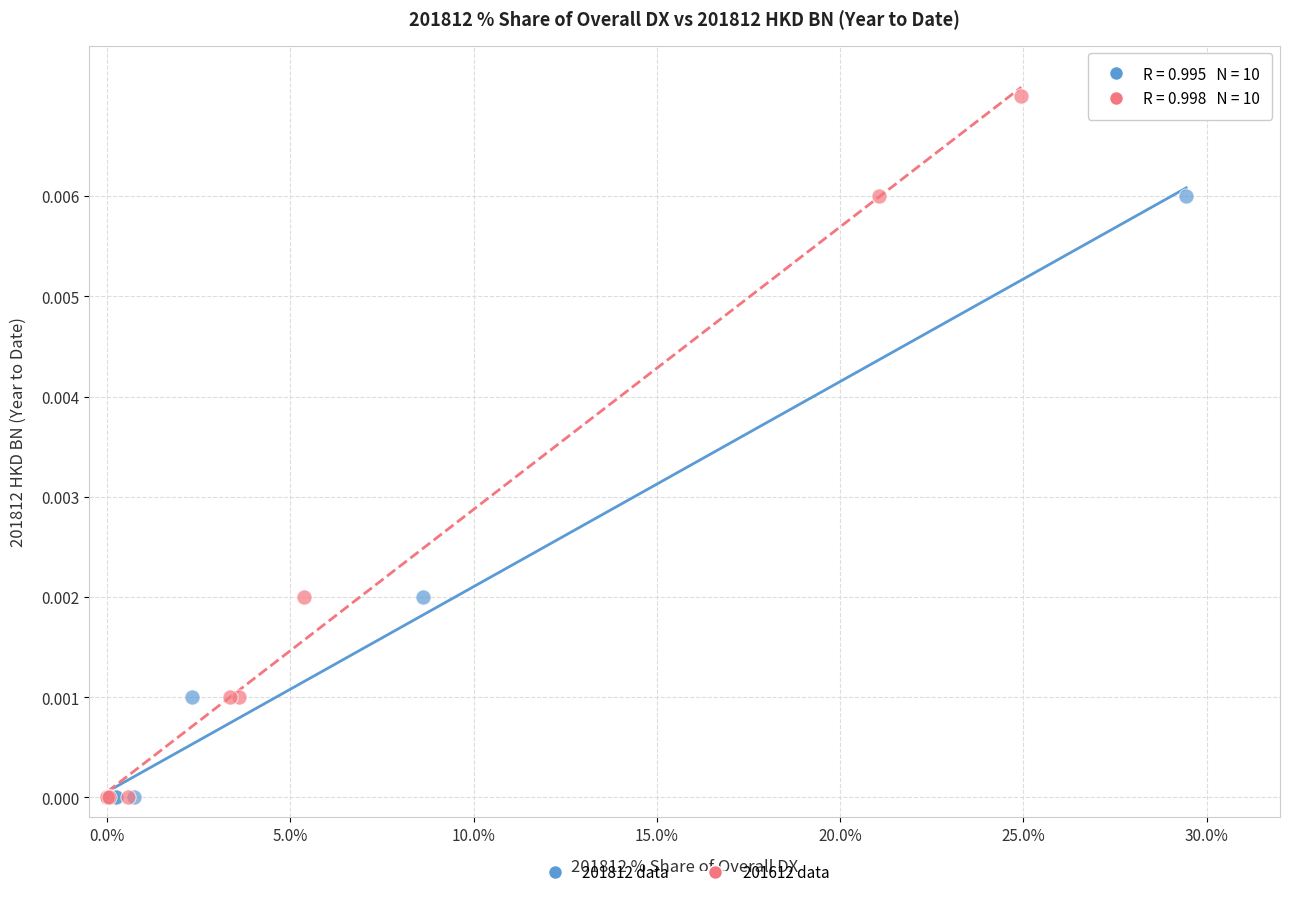

What are all the series names shown in the legend?

201812 data, 201612 data